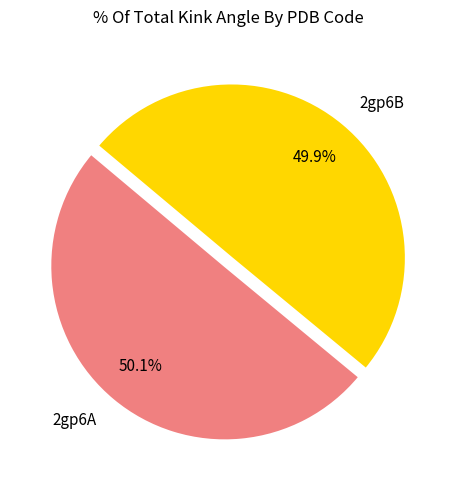

Is there a majority slice in this chart?

Yes